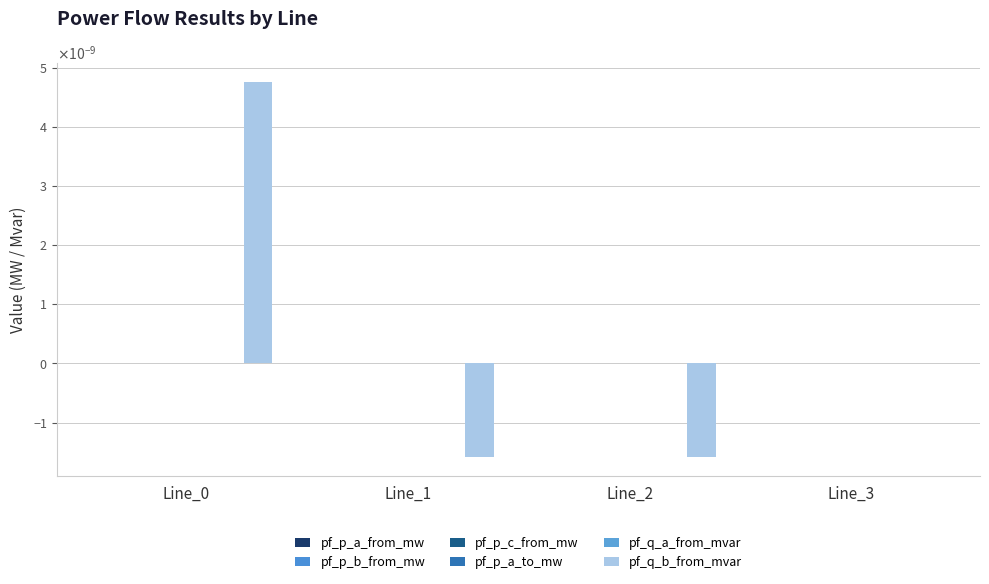

Is the value of pf_q_a_from_mvar at Line_1 greater than the value of pf_p_a_from_mw at Line_2?

Yes